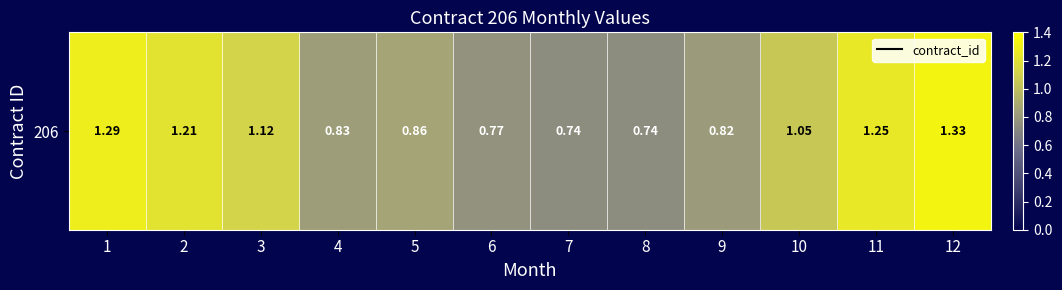

What is the approximate value at 3?

1.1